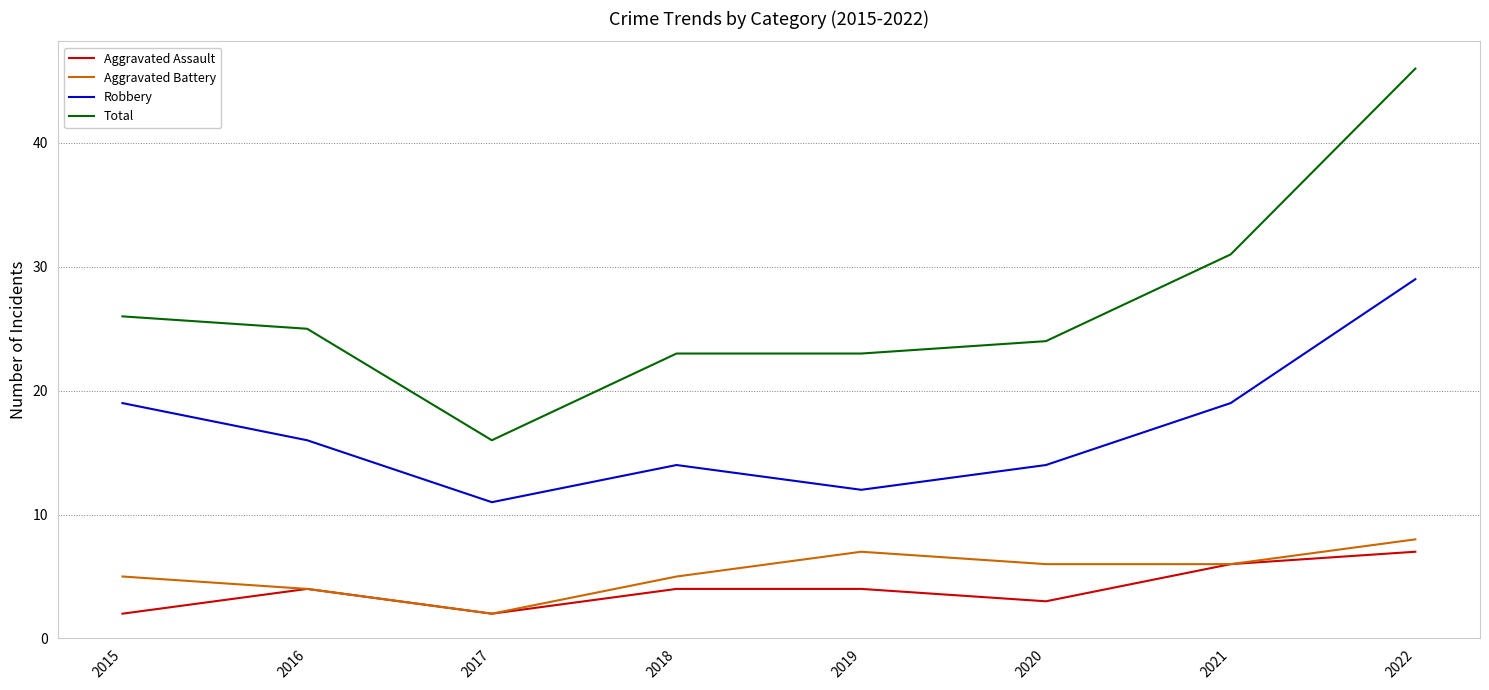

Read the Aggravated Assault value at 2022.

7